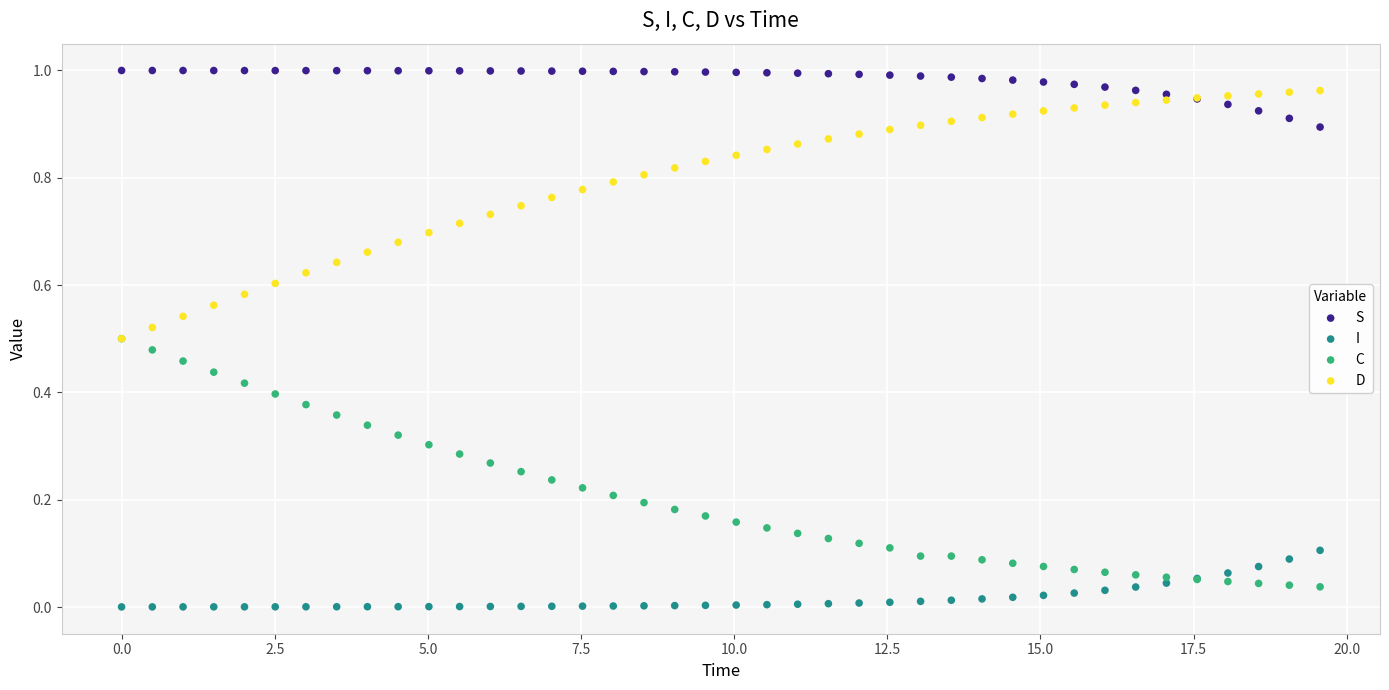

Which series reaches the maximum Y coordinate?

S